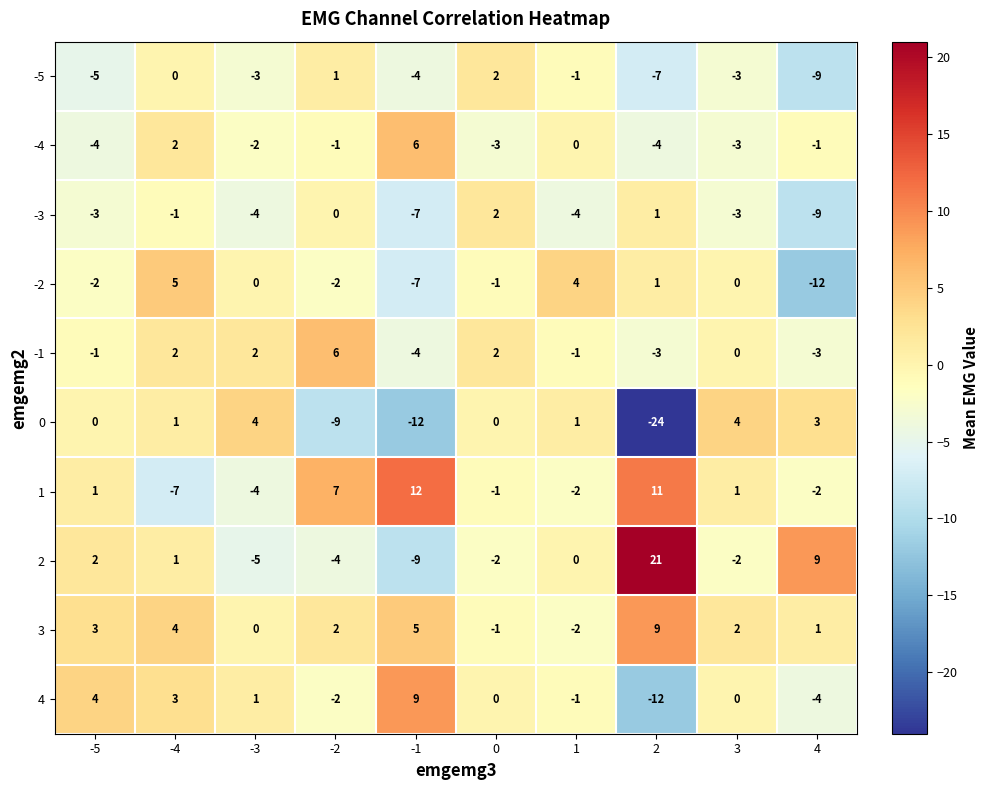

What is the maximum value for 4?

9